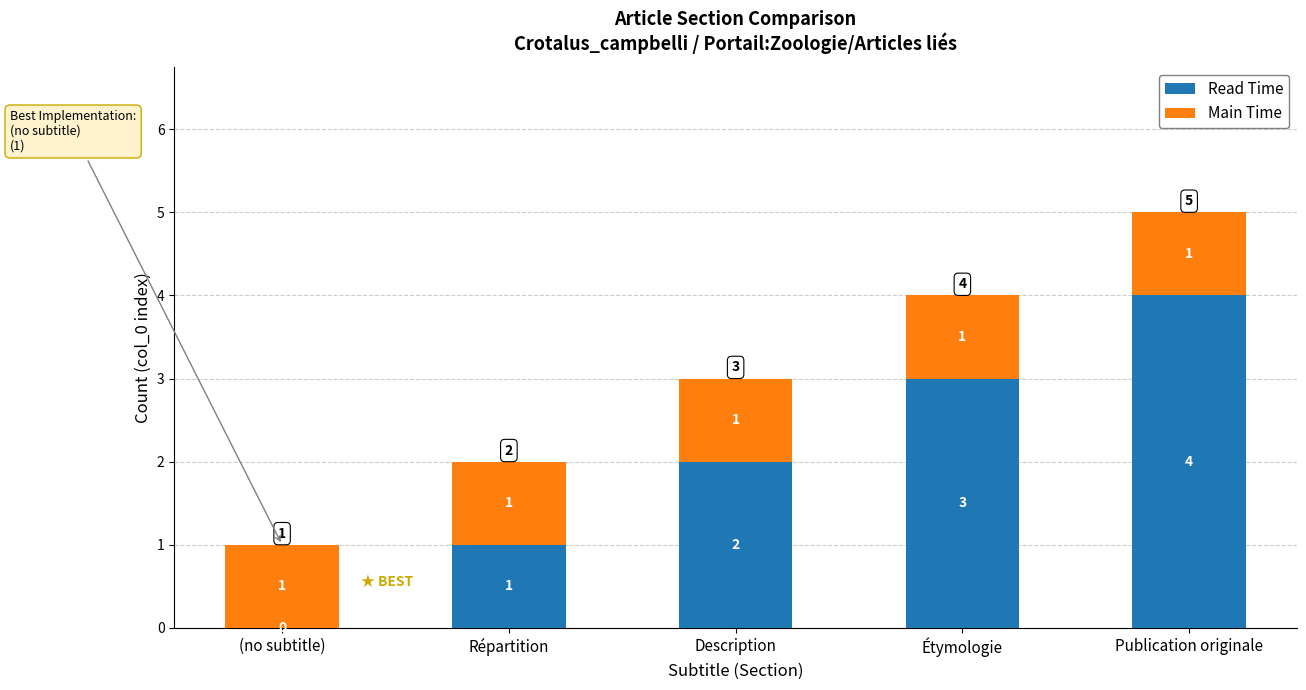

Which category has the highest value in the Read Time series?

Publication originale